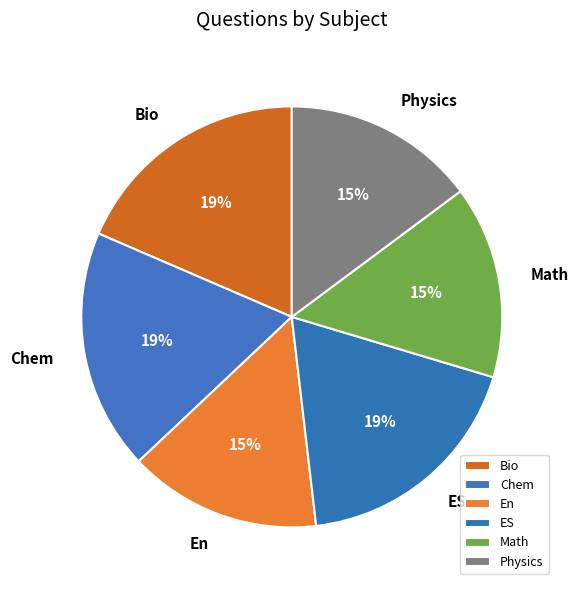

To the nearest percent, what is the difference between the Physics and Bio slice percentages?

4%